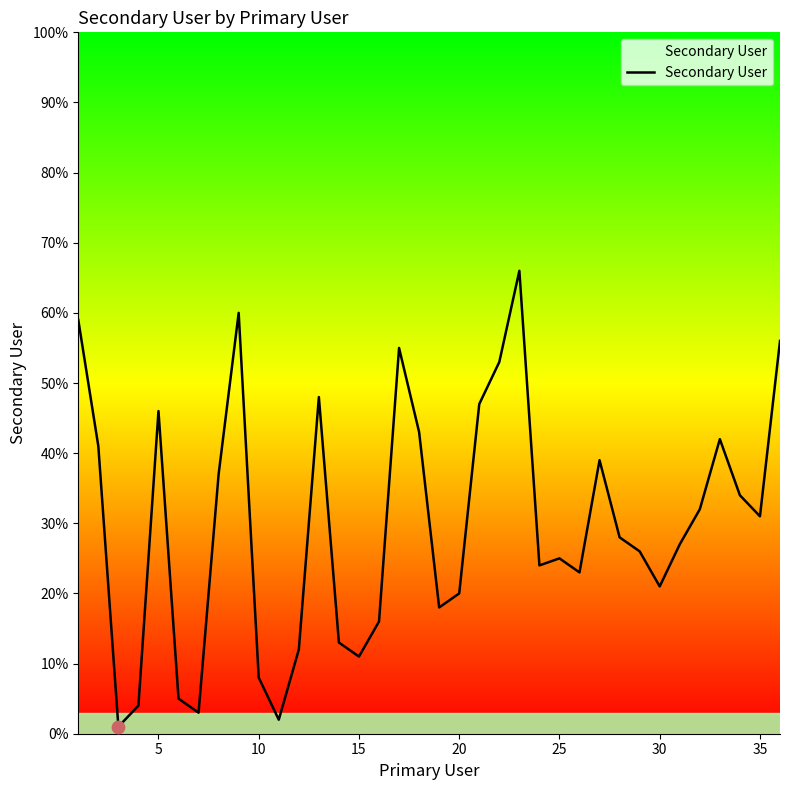

What is the maximum value shown in the chart?

66